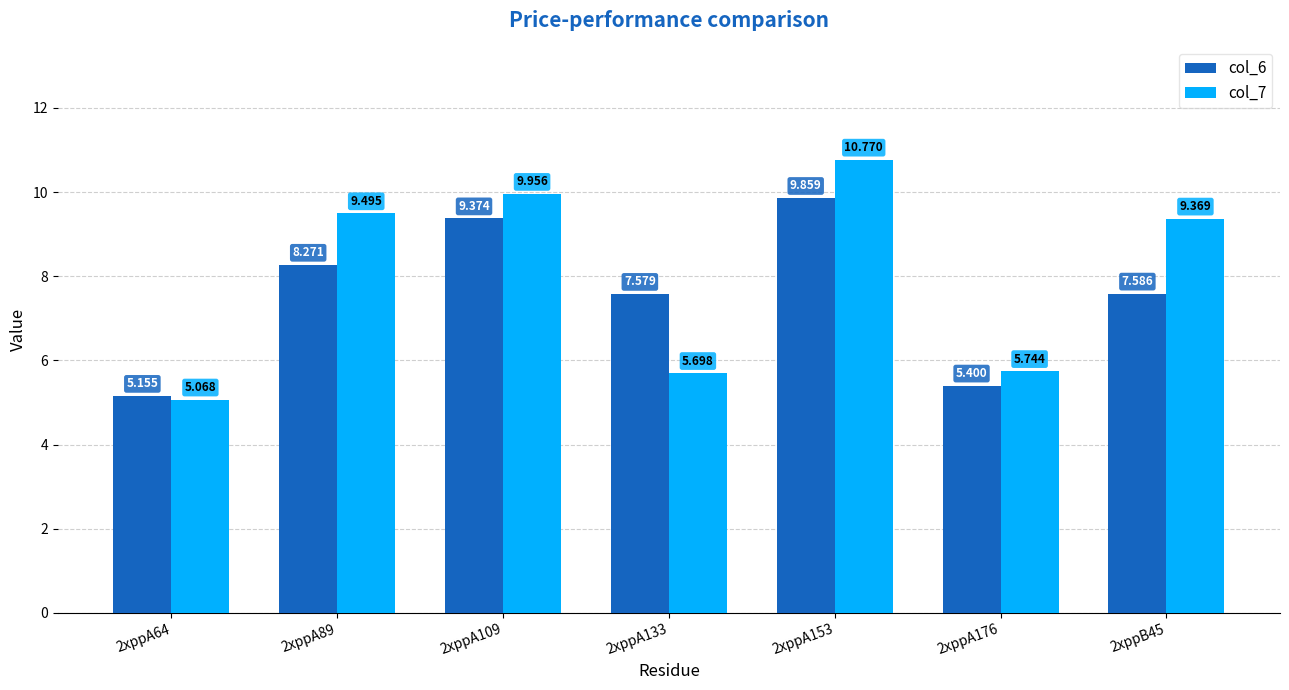

Is the value of col_6 at 2xppA133 greater than the value of col_7 at 2xppB45?

No